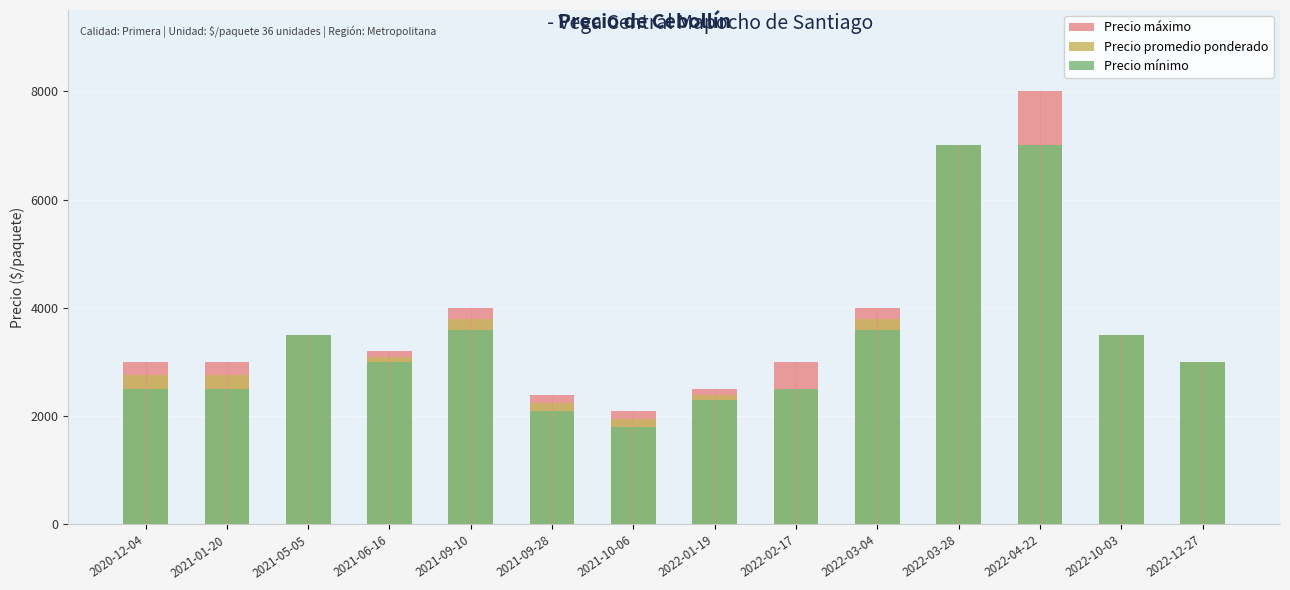

At how many categories does at least one series exceed 4310?

2